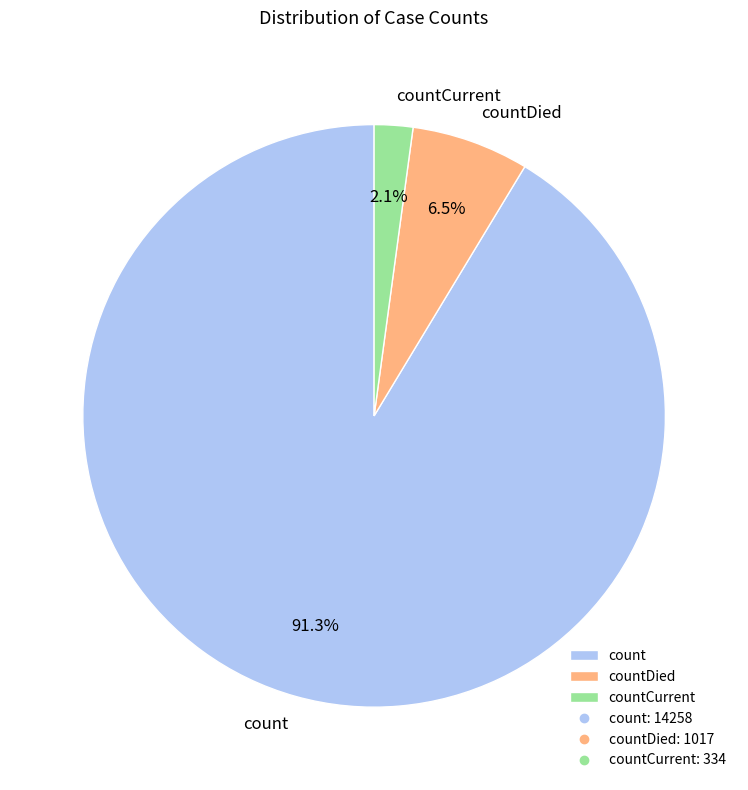

Does count represent more than half of the total?

Yes